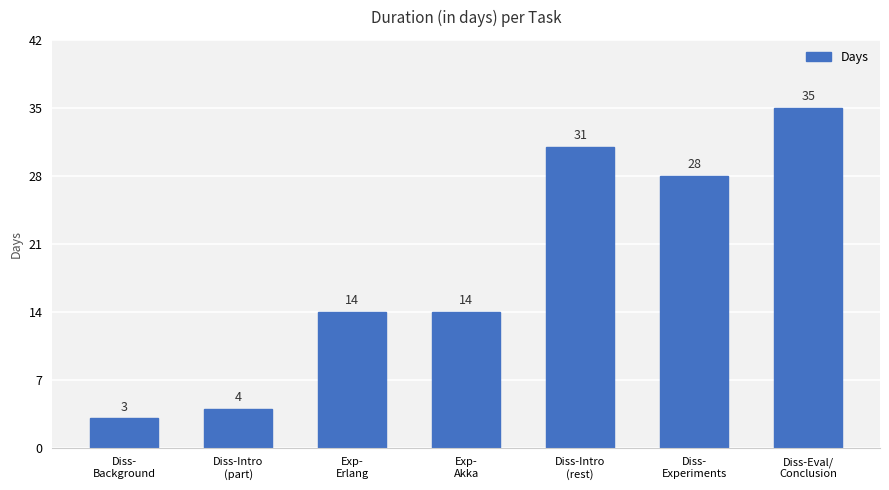

What is the average value?

18